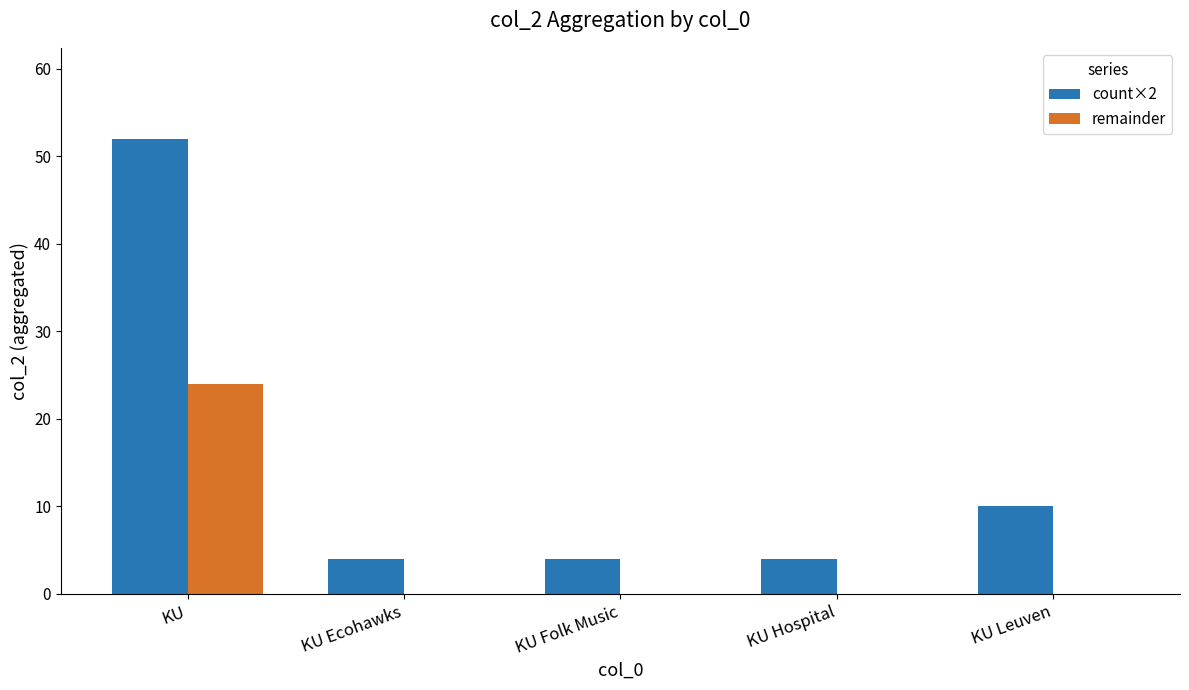

How many series are shown in this chart?

2